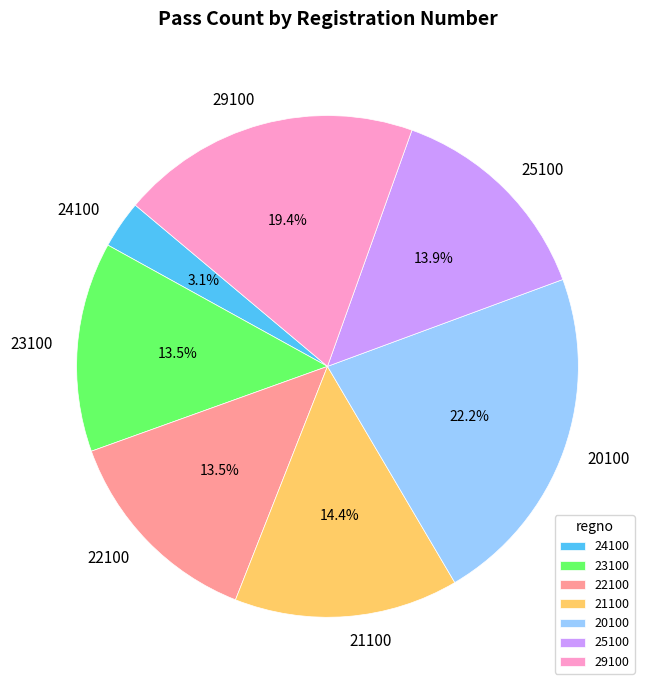

What portion of the pie excludes 20100?

77.8%